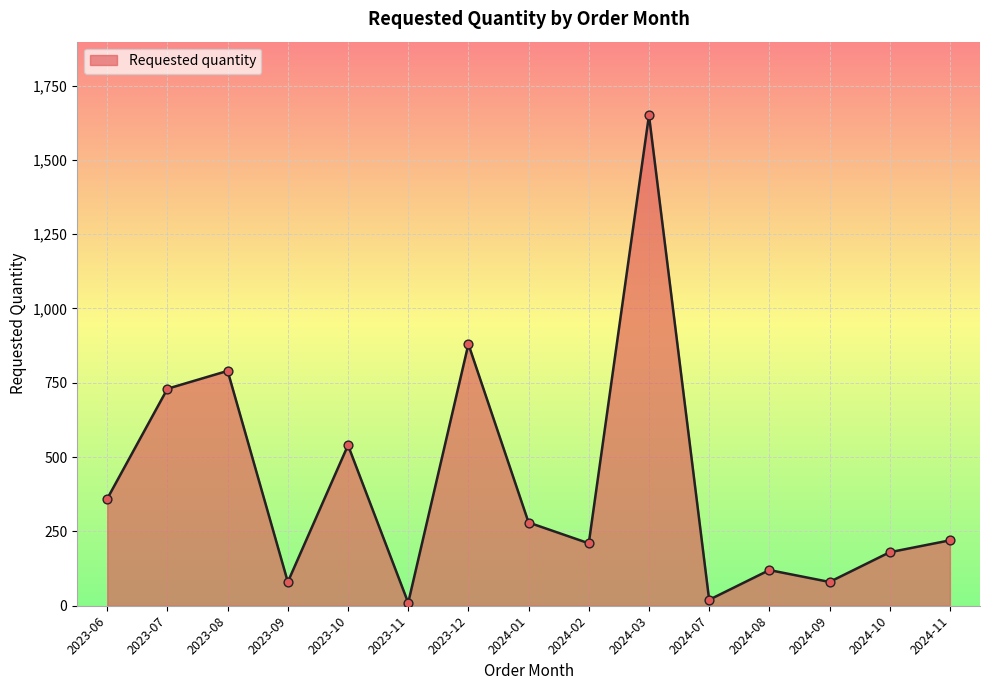

Between 2024-09 and 2023-12, which is larger?

2023-12